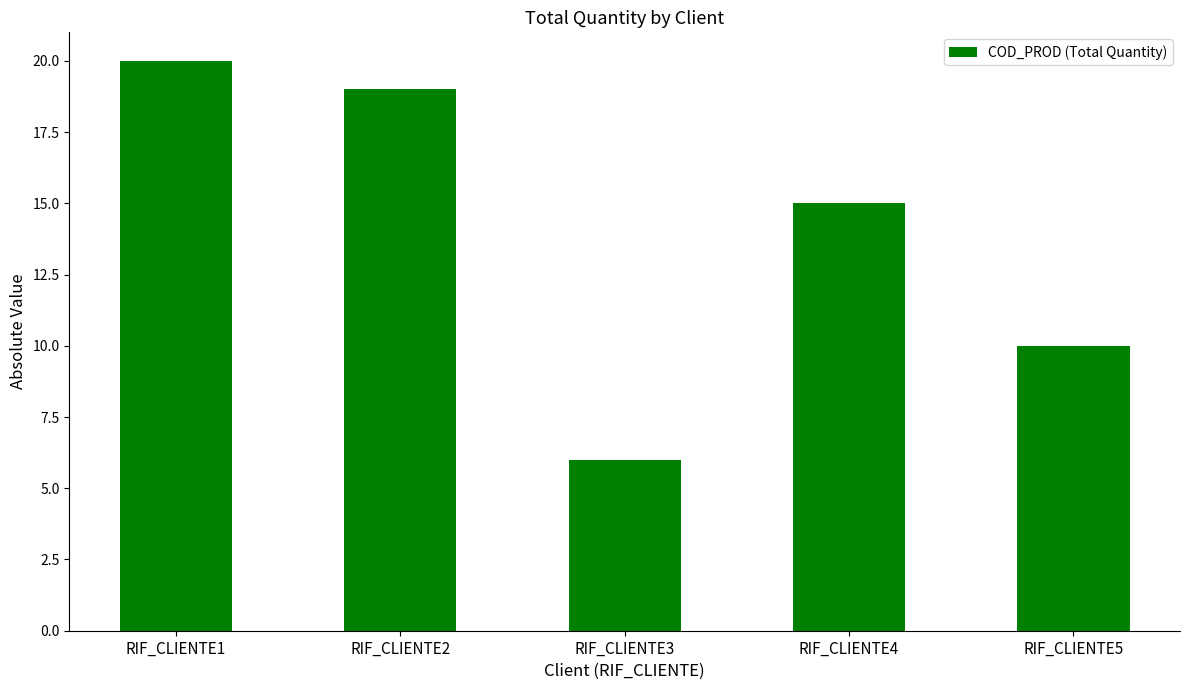

Is it true that the value at RIF_CLIENTE2 is 19?

True